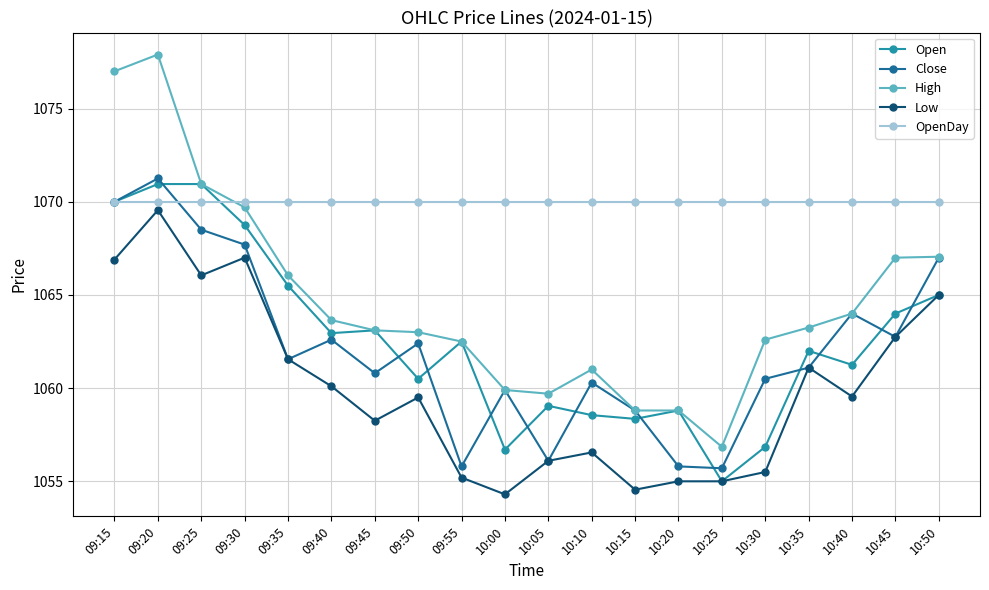

The value of OpenDay at 09:35 is 1514.2. True or false?

False